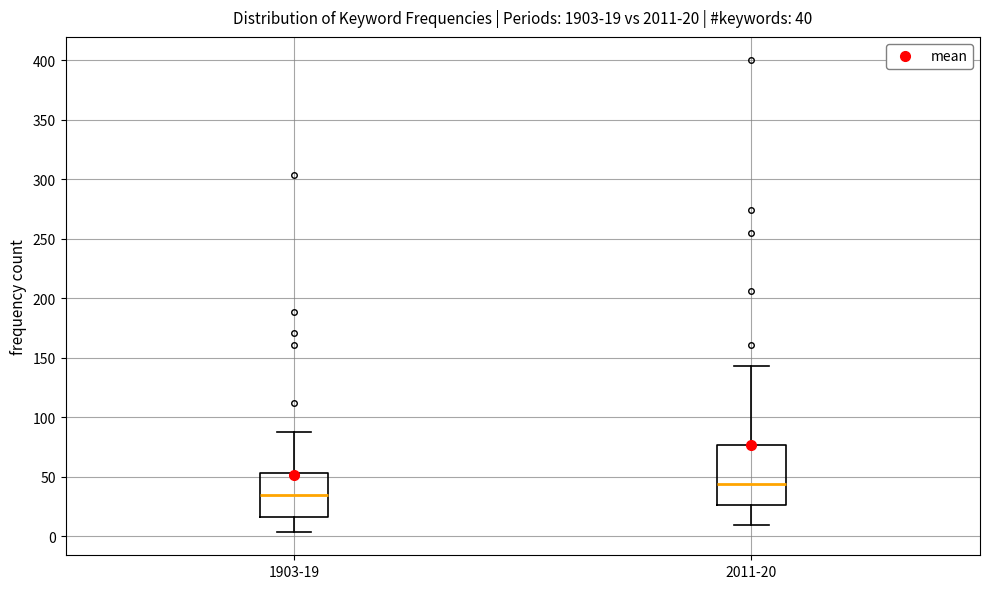

Comparing the boxes themselves (not the whiskers), which one is the tallest?

2011-20